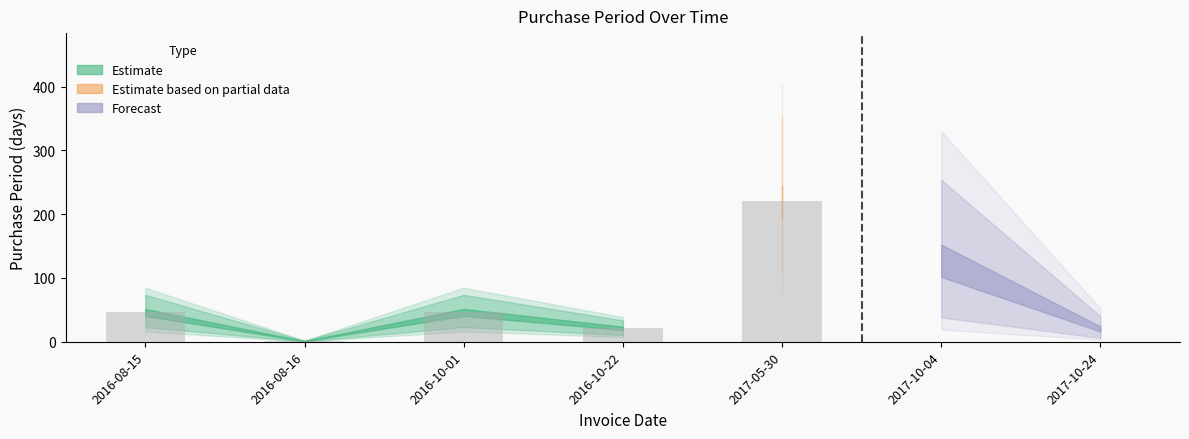

What is the value of the 3rd bar from the left?

46